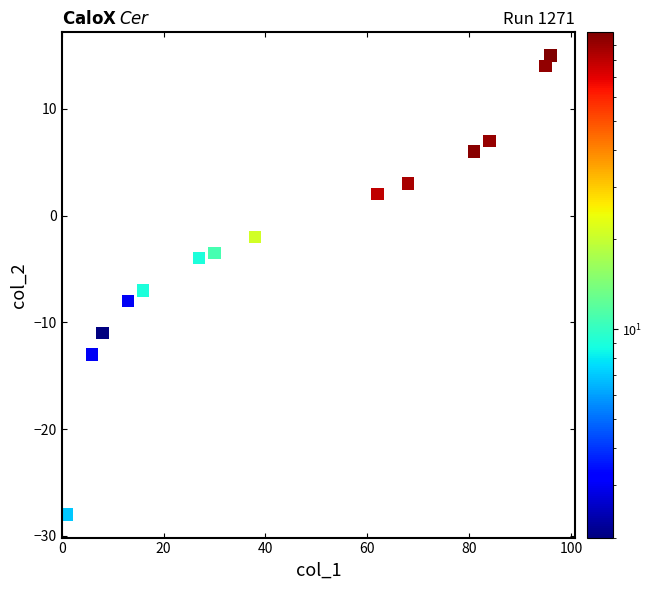

What Y value in the scatter plot is closest to -6?

-7.0